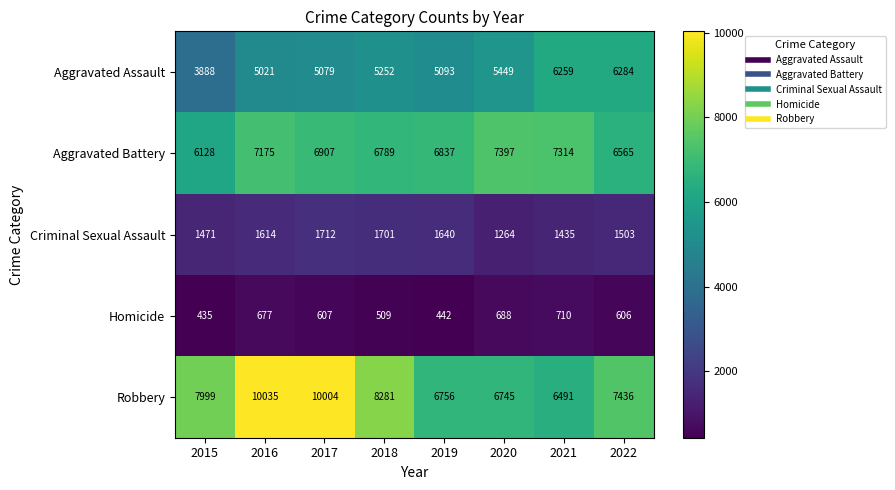

What is the difference between the Criminal Sexual Assault values at 2021 and 2020?

171